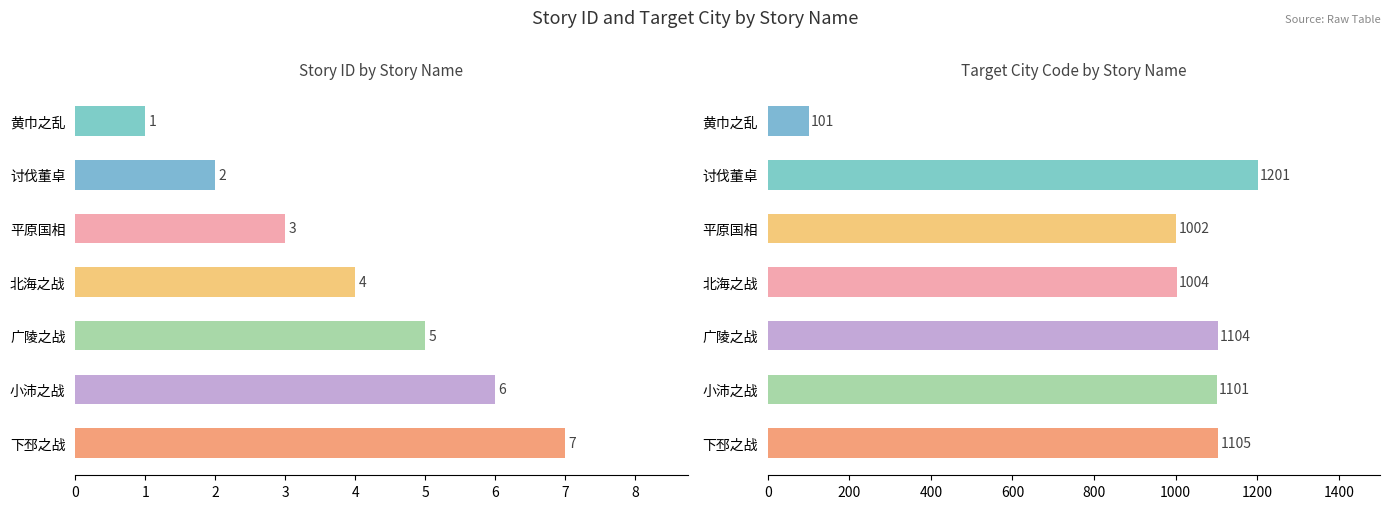

The storyId series shows 2 at 平原国相. True or false?

False